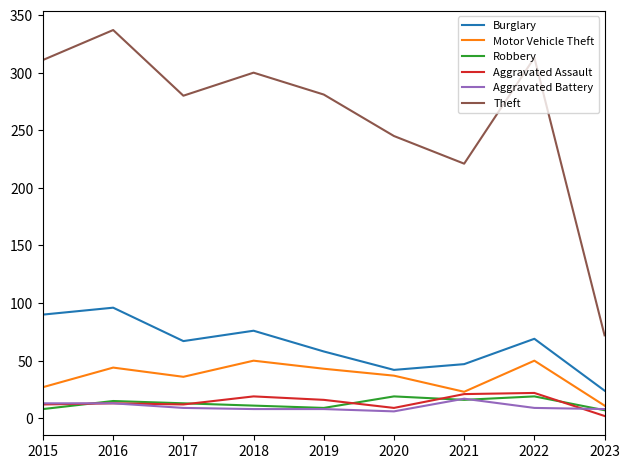

What is the average value of the Burglary series?

63